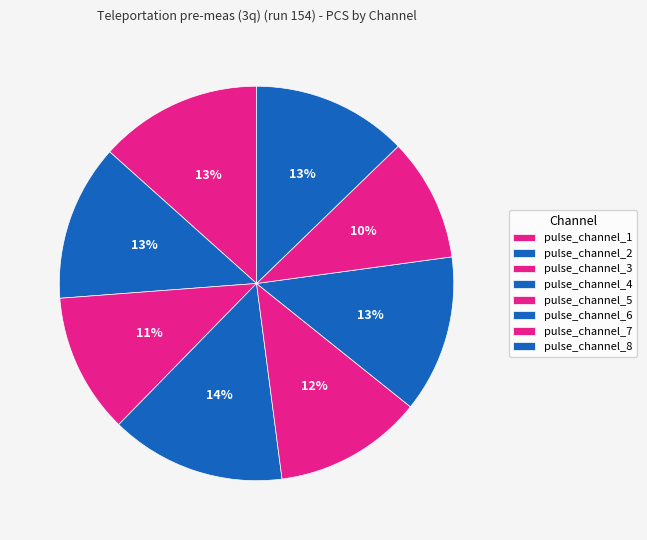

How many segments does this pie chart have?

8